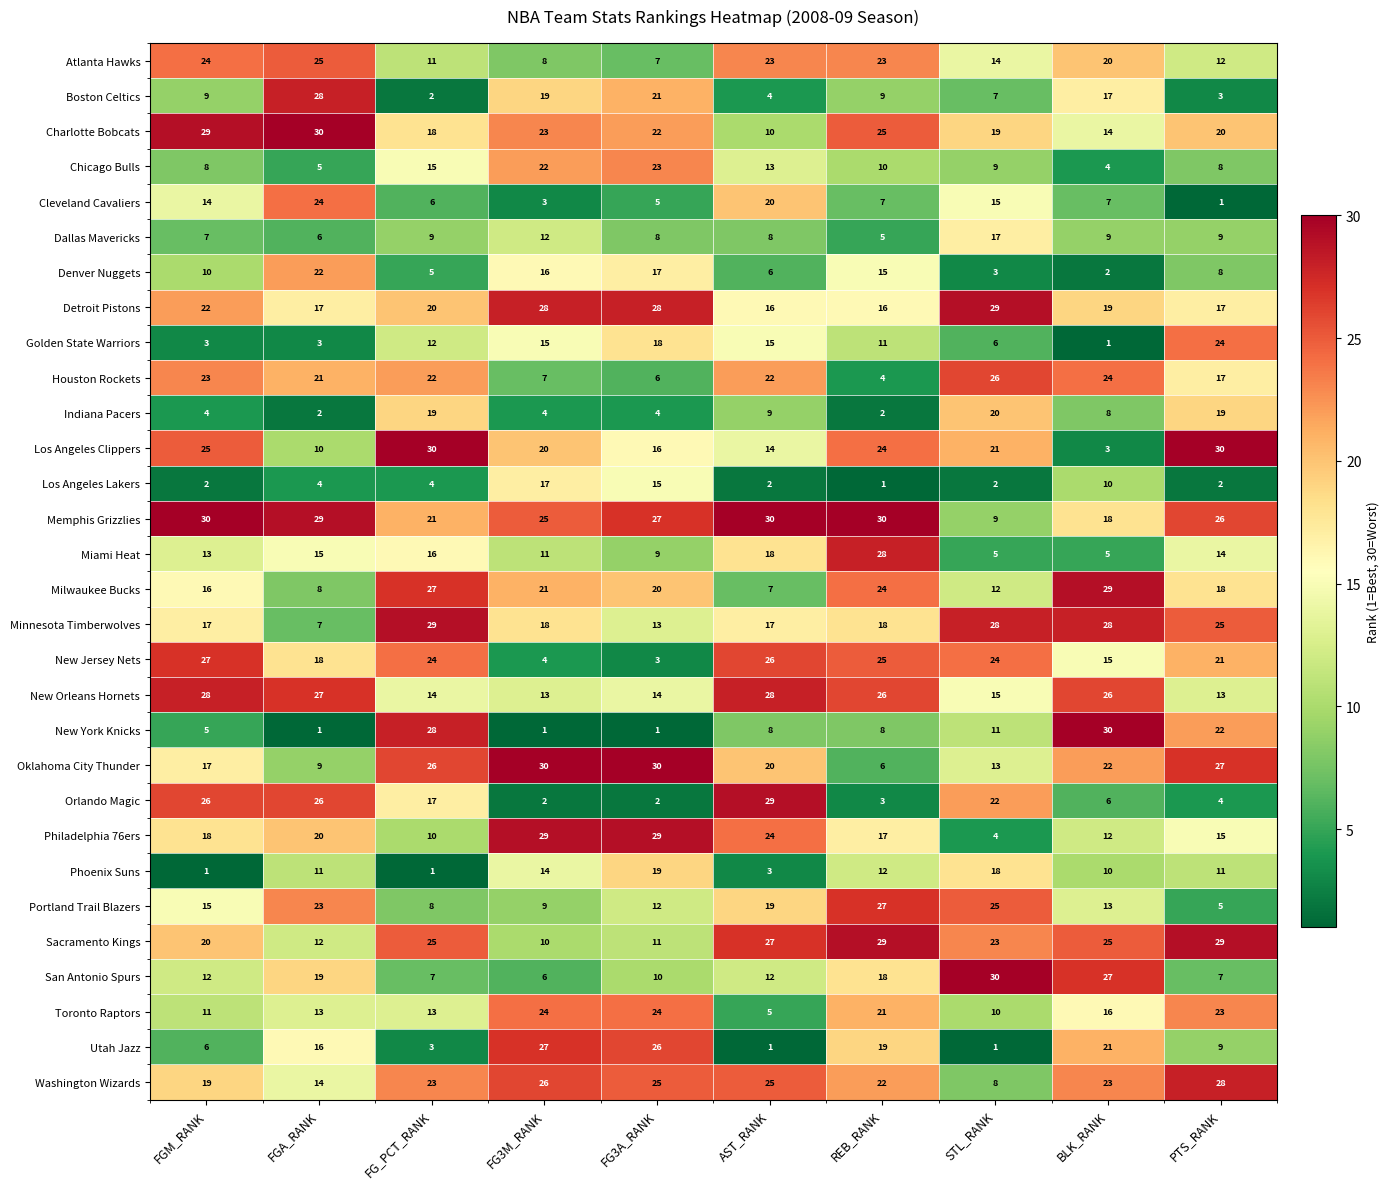

Count the number of data series in this chart.

30